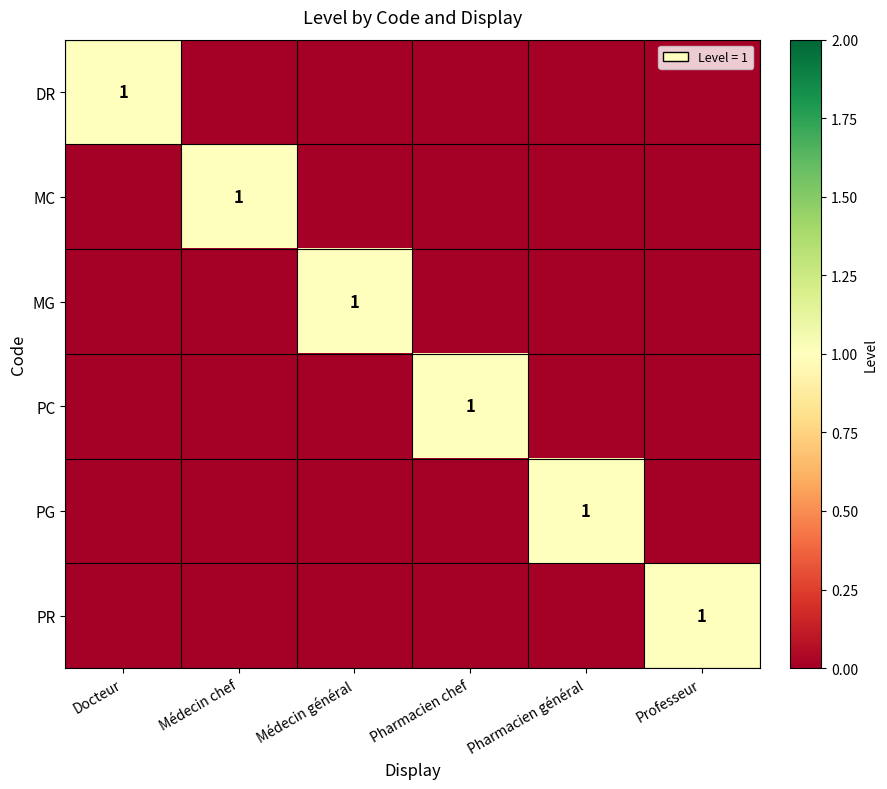

What is the difference between the highest and lowest values at Médecin général?

1